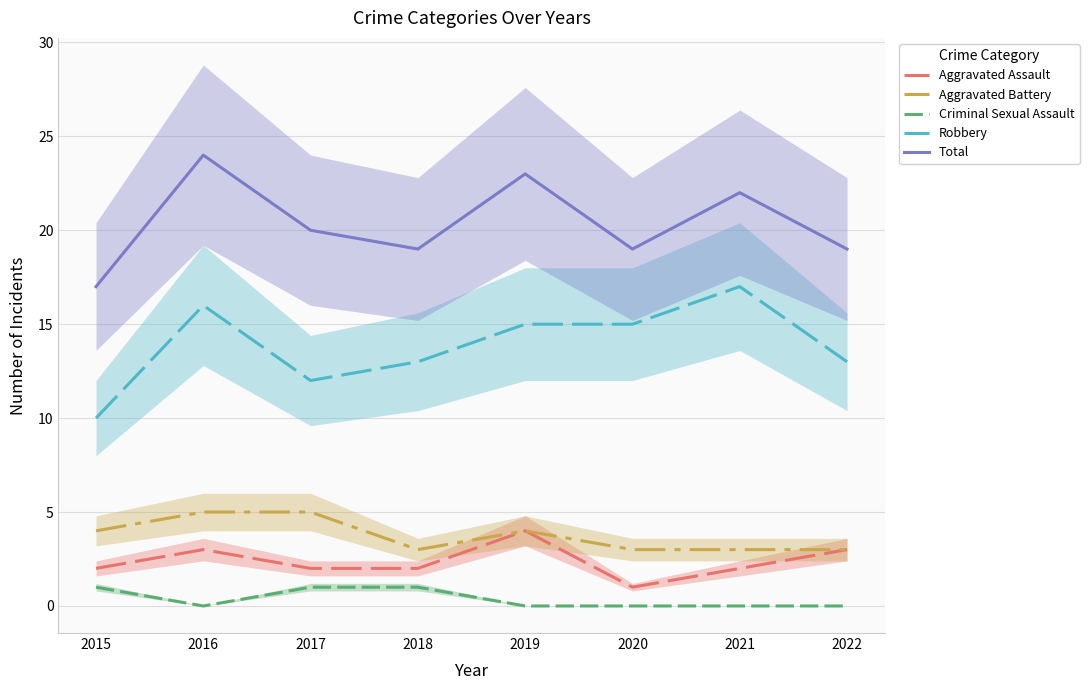

Reading left to right, transcribe all the data shown in this chart.

Aggravated Assault: 2015=2	2016=3	2017=2	2018=2	2019=4	2020=1	2021=2	2022=3
Aggravated Battery: 2015=4	2016=5	2017=5	2018=3	2019=4	2020=3	2021=3	2022=3
Criminal Sexual Assault: 2015=1	2016=0	2017=1	2018=1	2019=0	2020=0	2021=0	2022=0
Robbery: 2015=10	2016=16	2017=12	2018=13	2019=15	2020=15	2021=17	2022=13
Total: 2015=17	2016=24	2017=20	2018=19	2019=23	2020=19	2021=22	2022=19